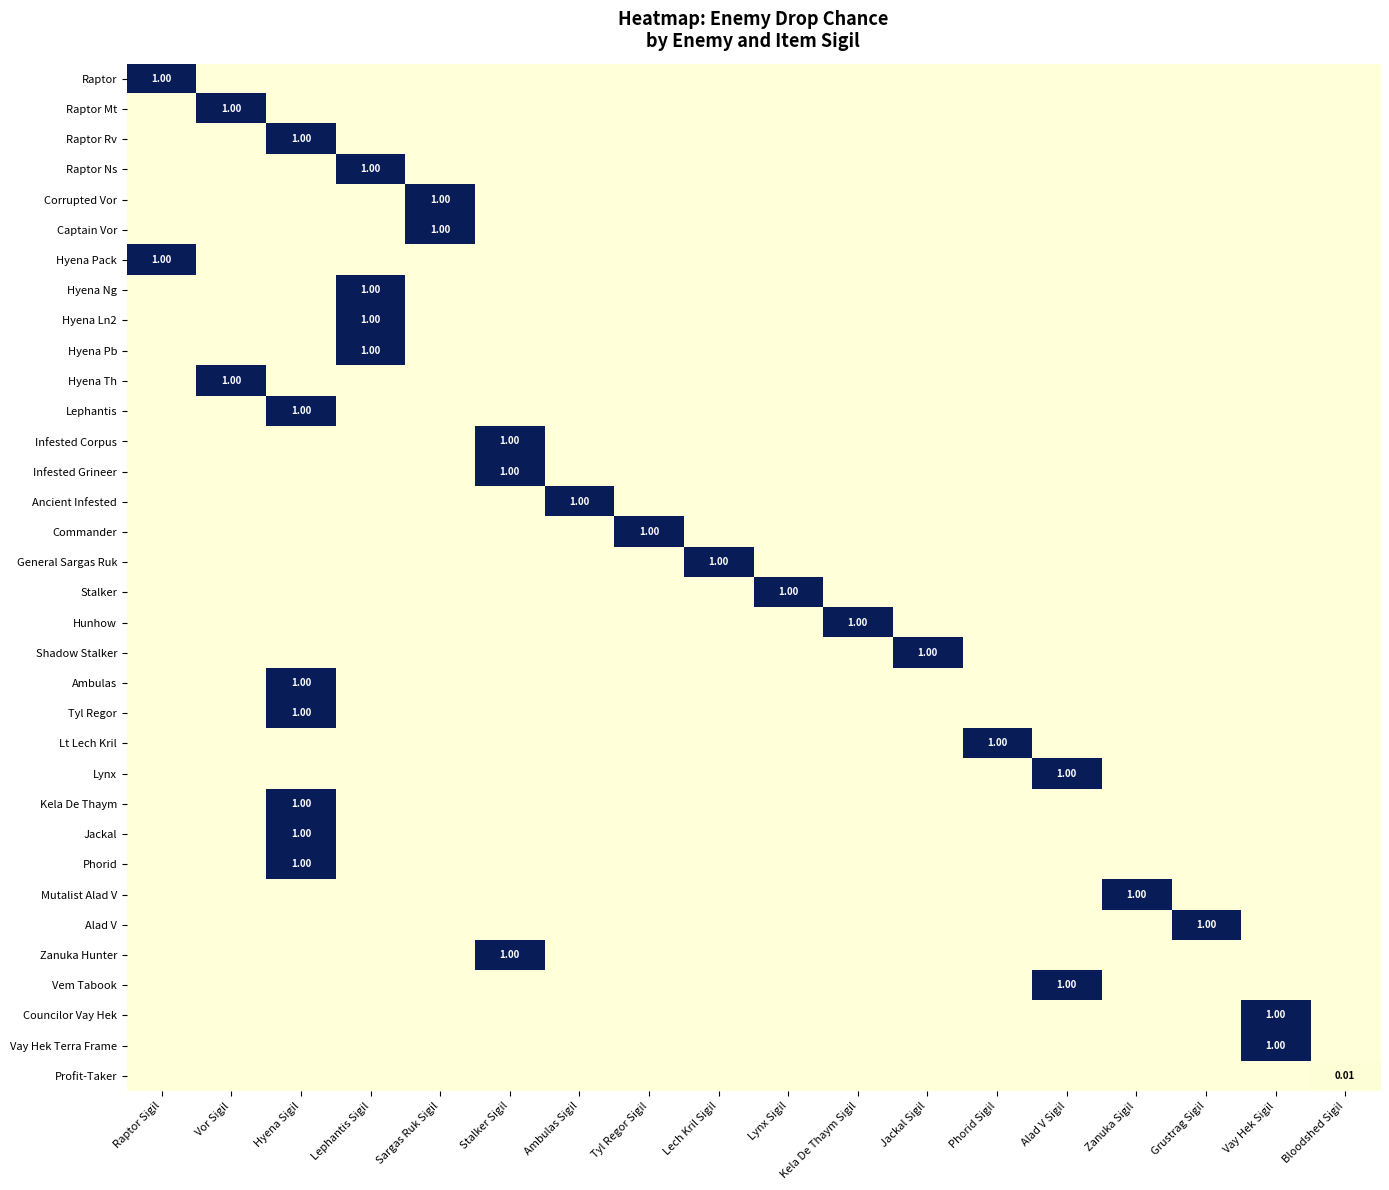

Between Vor Sigil and Bloodshed Sigil, which is larger?

Vor Sigil